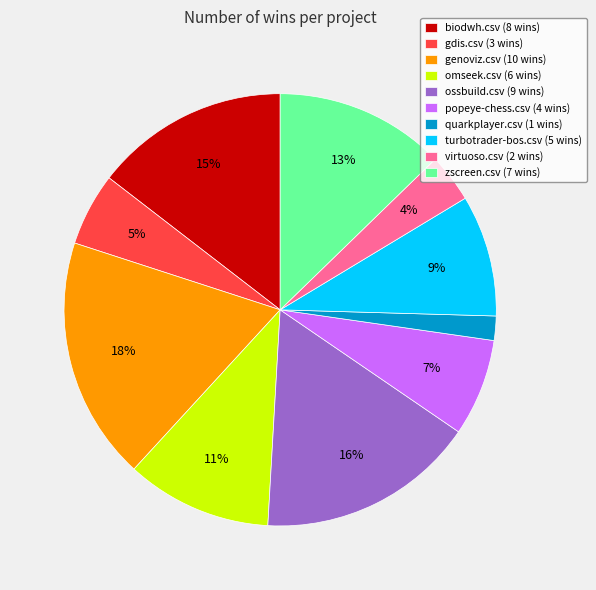

Combined, do biodwh.csv (8 wins) and turbotrader-bos.csv (5 wins) account for over 50%?

No